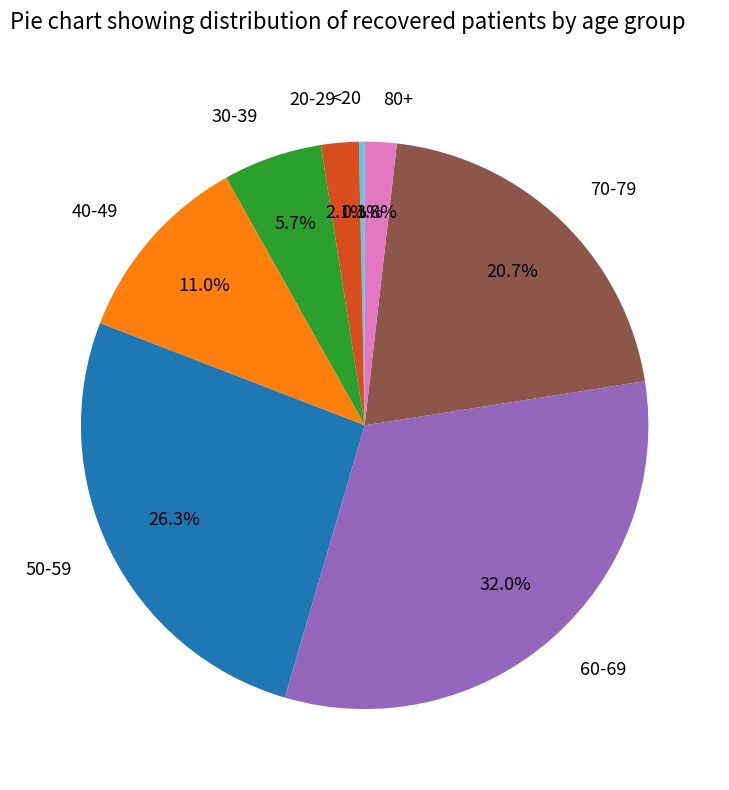

What is the ratio of the value at 40-49 to the value at 30-39?

1.9